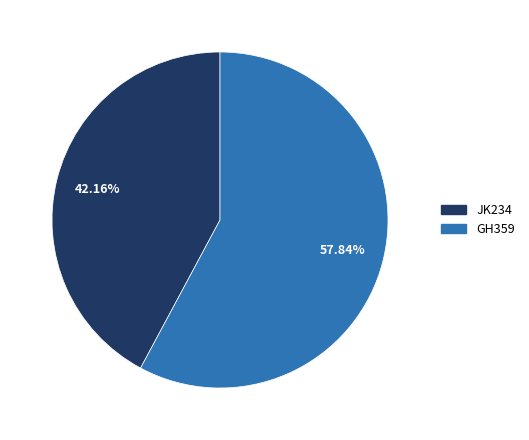

Rank the categories by value from highest to lowest.

GH359, JK234